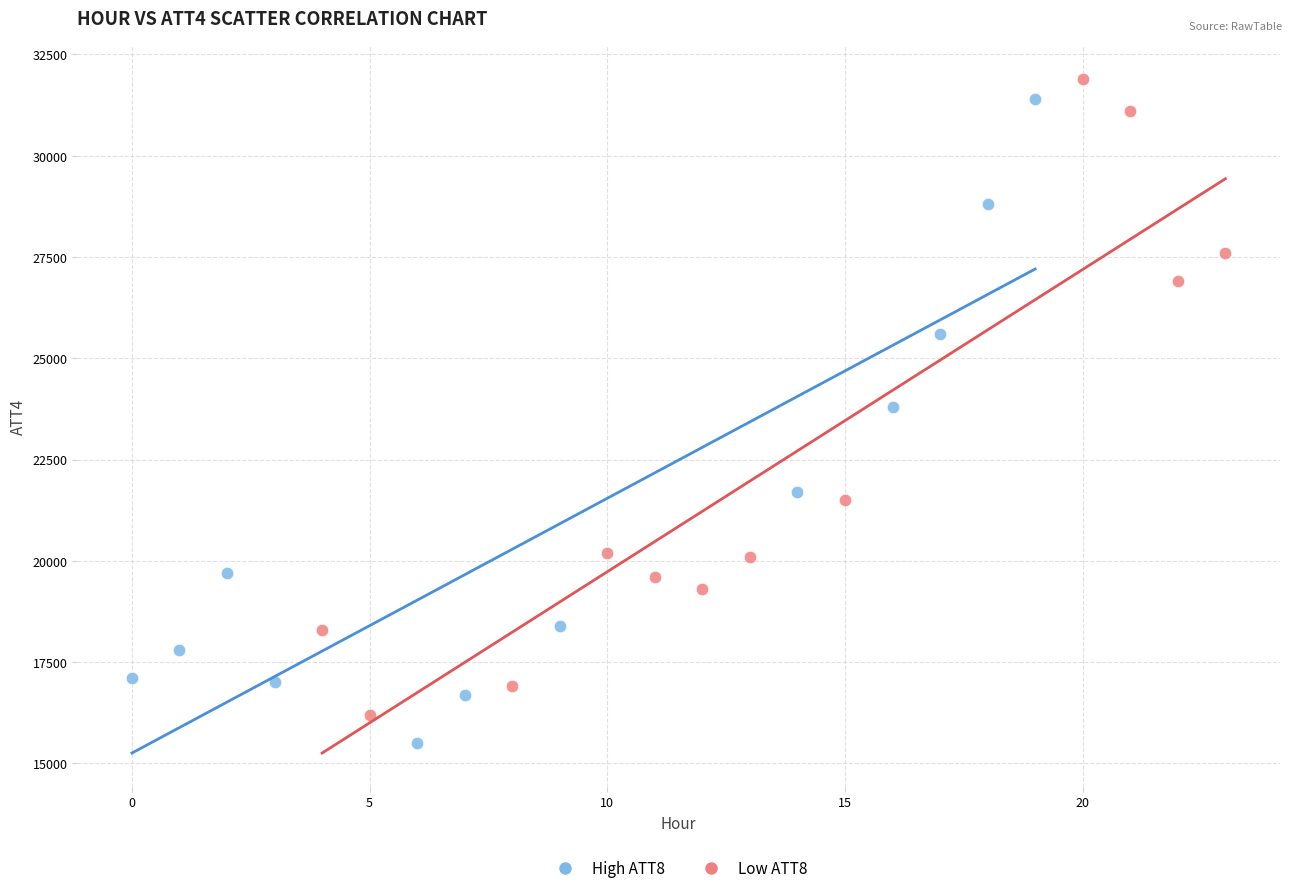

What are all the series names shown in the legend?

High ATT8, Low ATT8